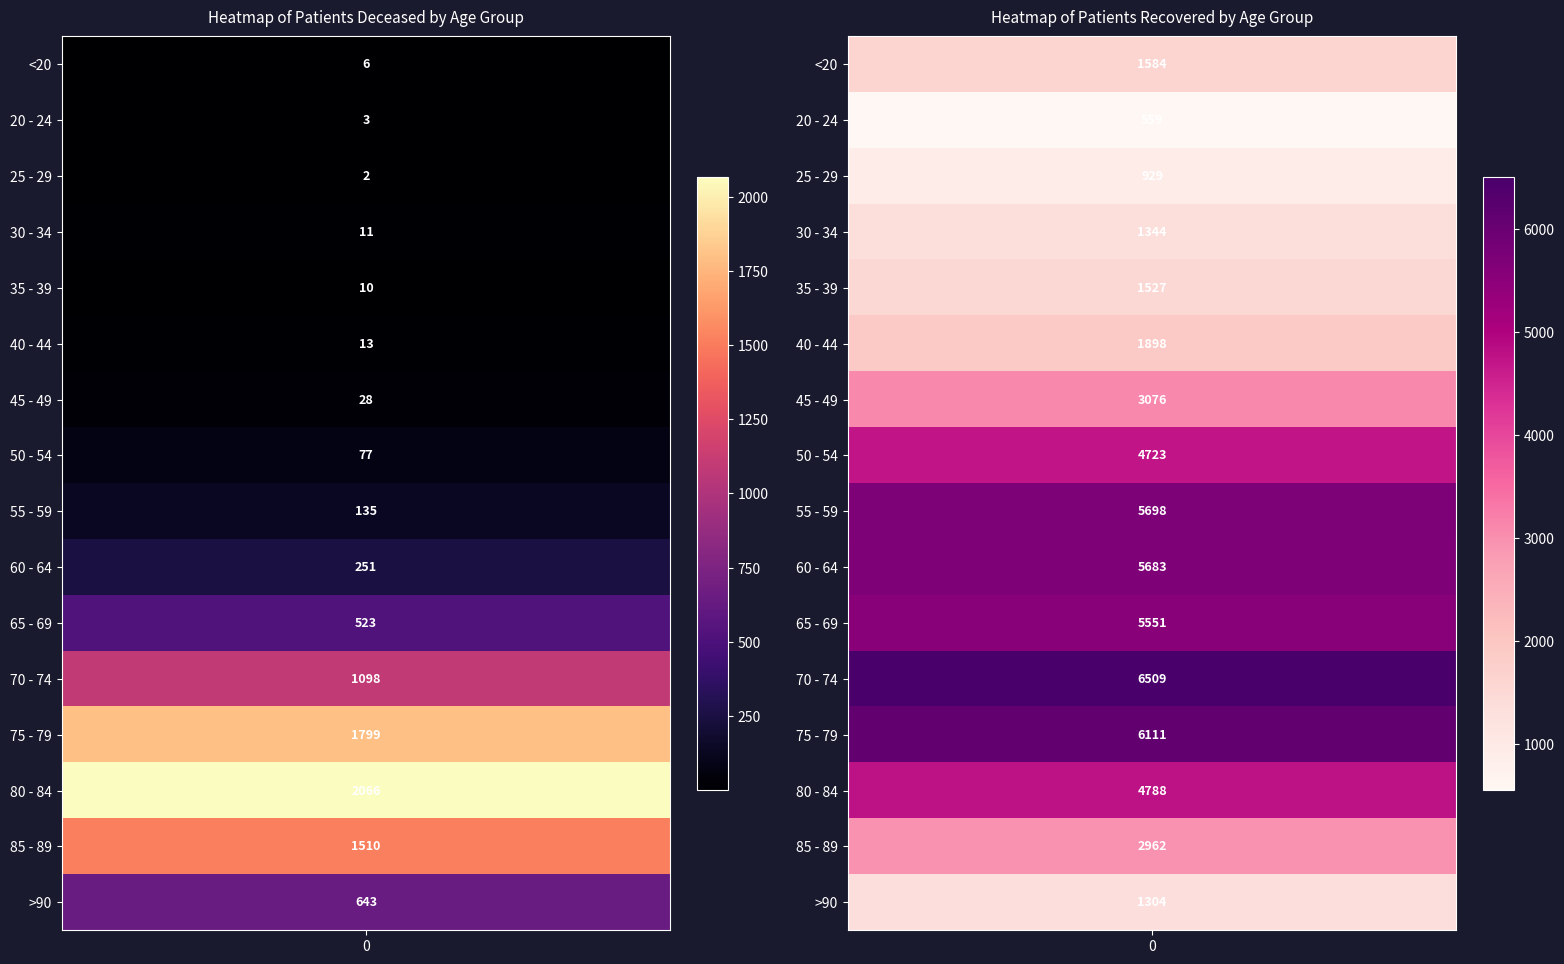

Rank the series at 80 - 84 from lowest to highest value.

patients_deceased, patients_recovered